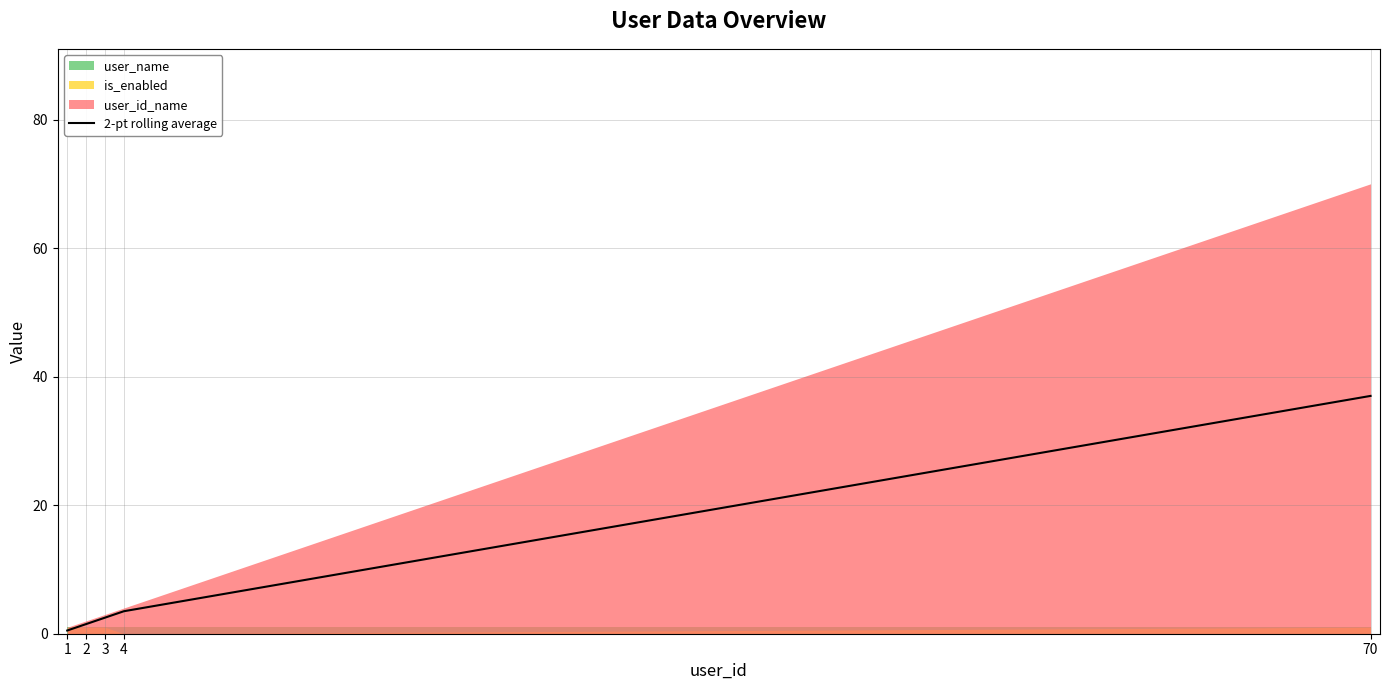

How many lines are shown in the chart?

1